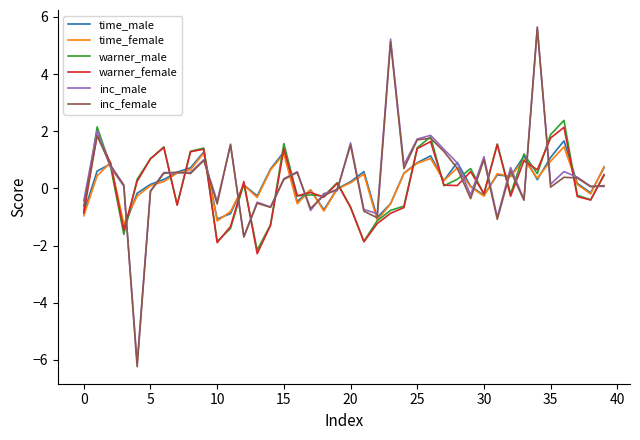

How many values in the warner_male series exceed 0?

21